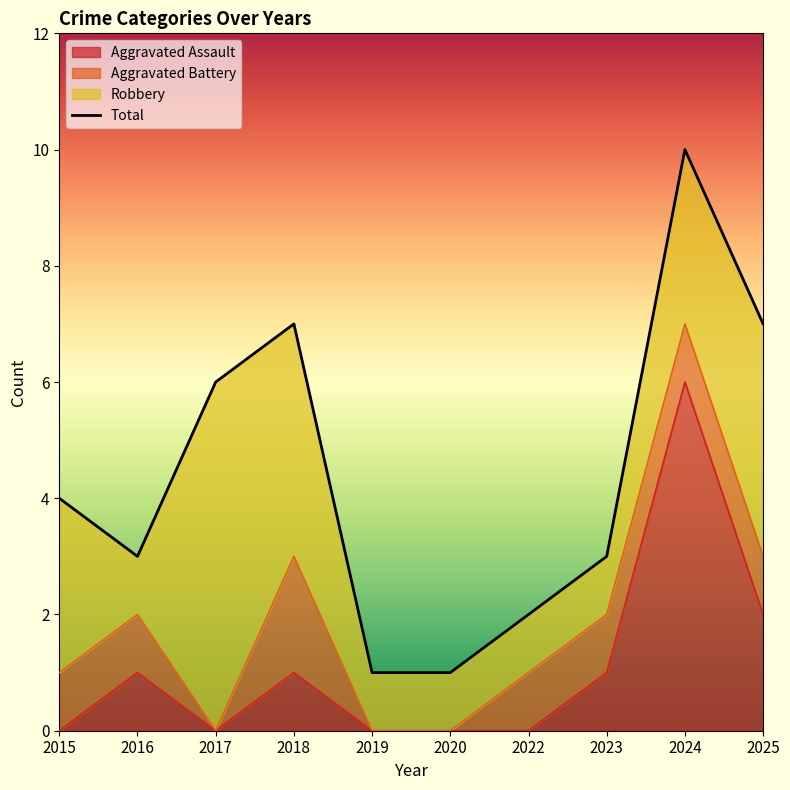

Which category has the highest value in the Aggravated Assault series?

2024